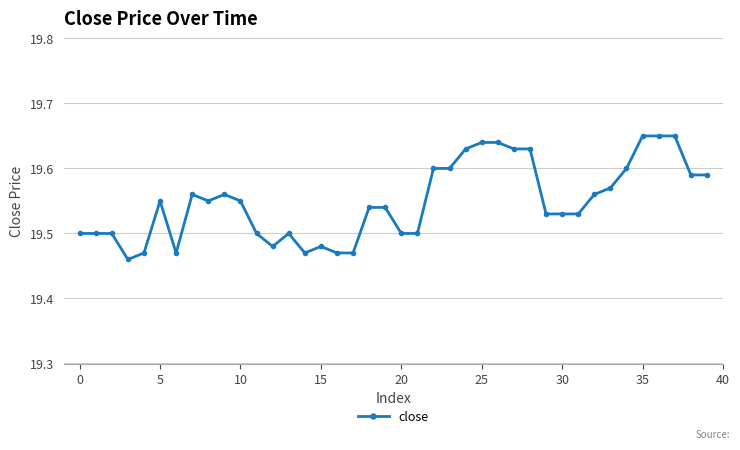

What is the sum of all values?

781.9